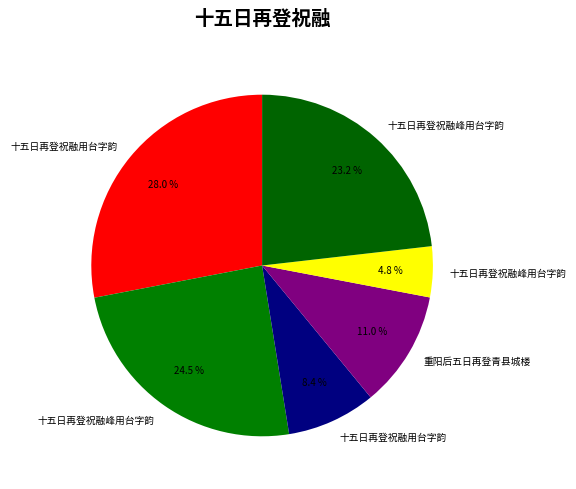

Which slice is the largest?

十五日再登祝融用台字韵